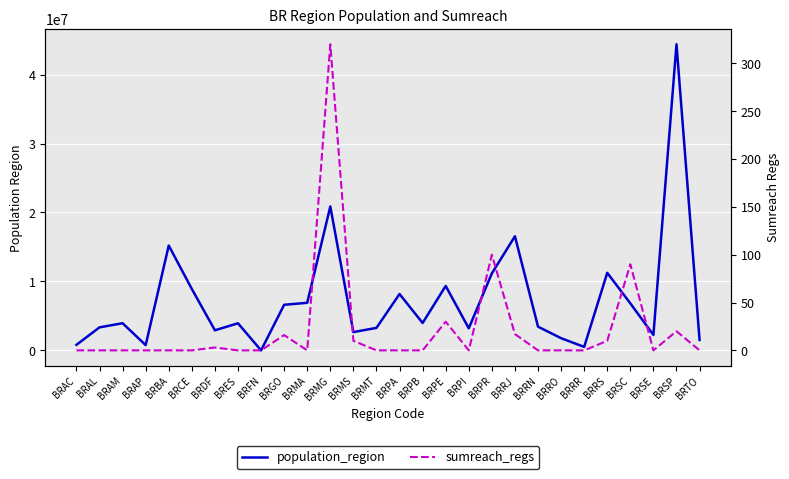

Which series changed the most between BRMA and BRMG?

population_region